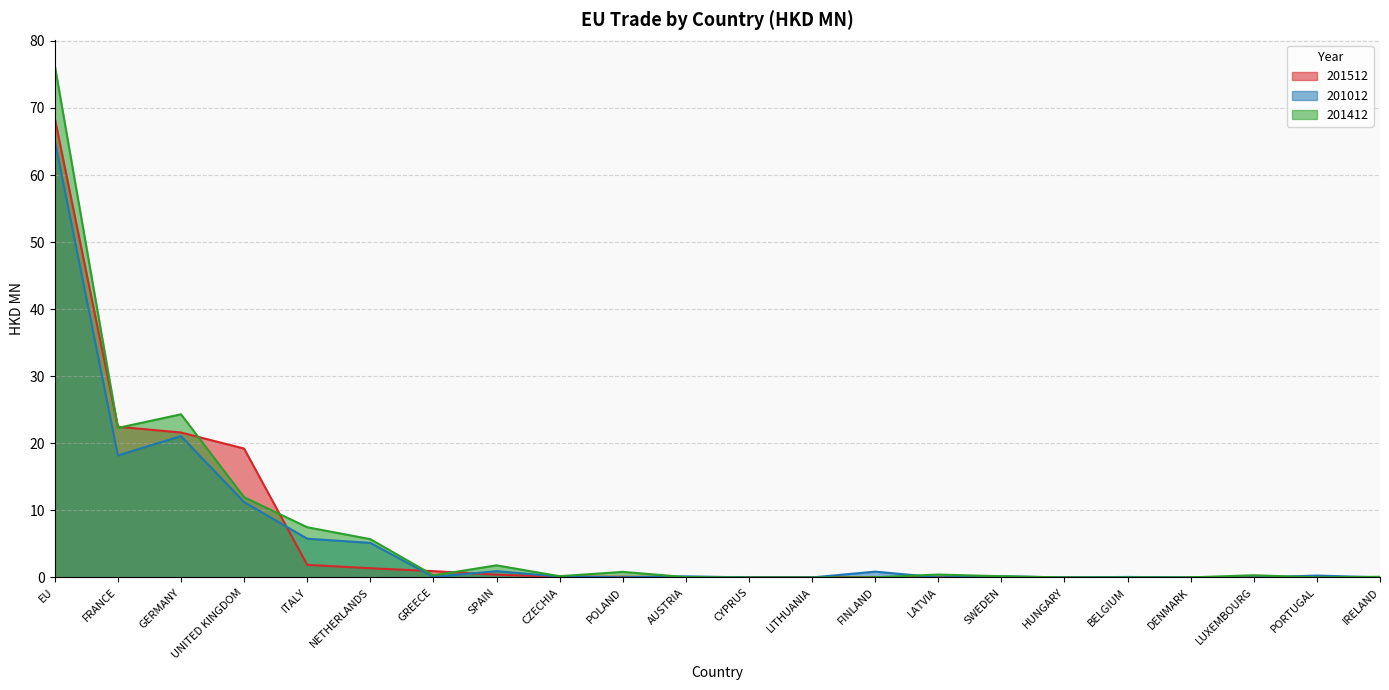

At which category is the sum across all series the highest?

EU